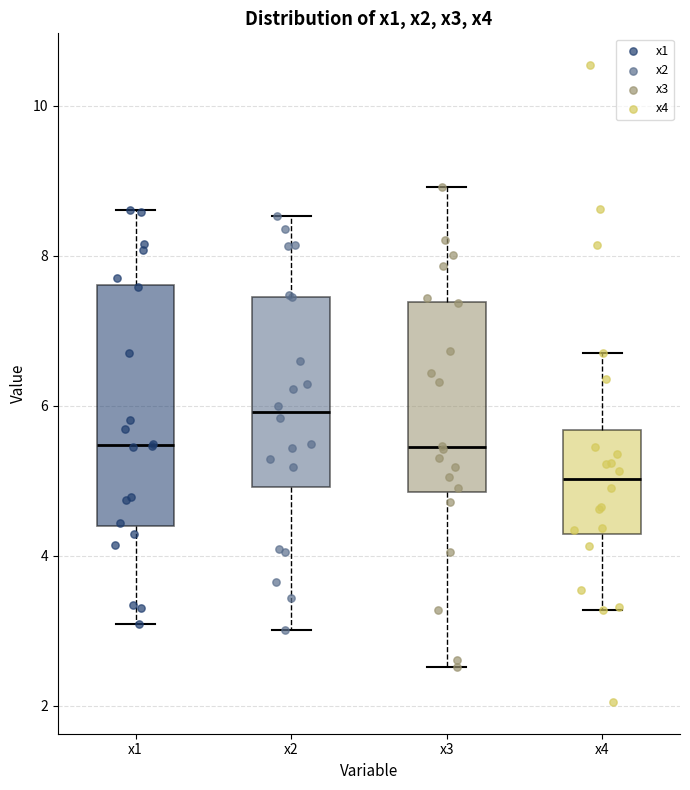

Which box has the lowest median line?

x4